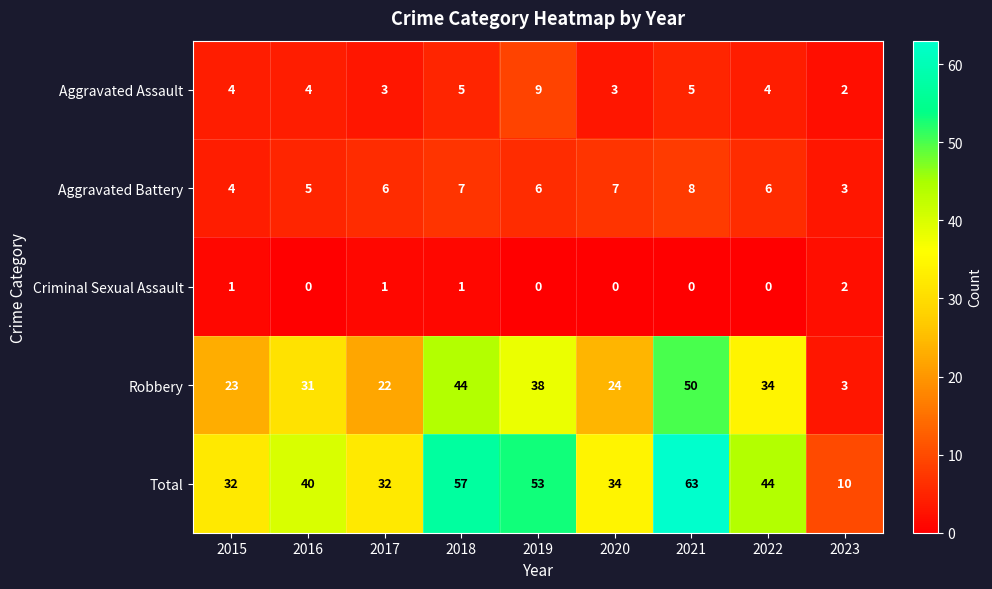

At how many categories does at least one series exceed 0?

9